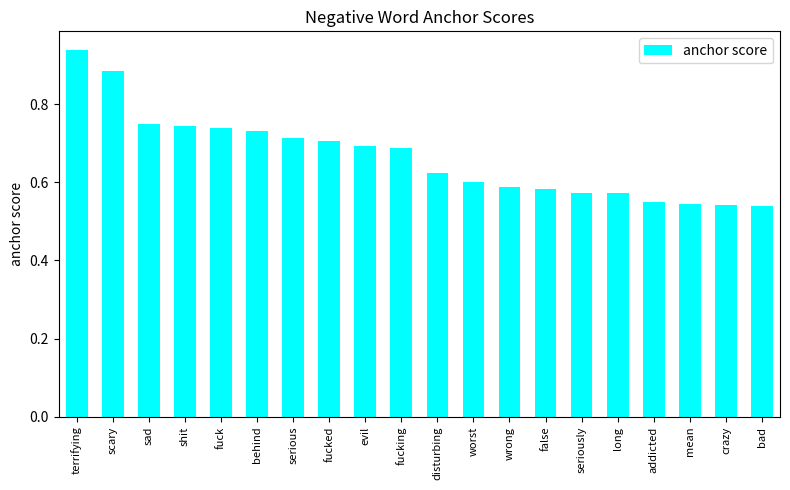

What is the label of the 2nd bar from the left?

scary